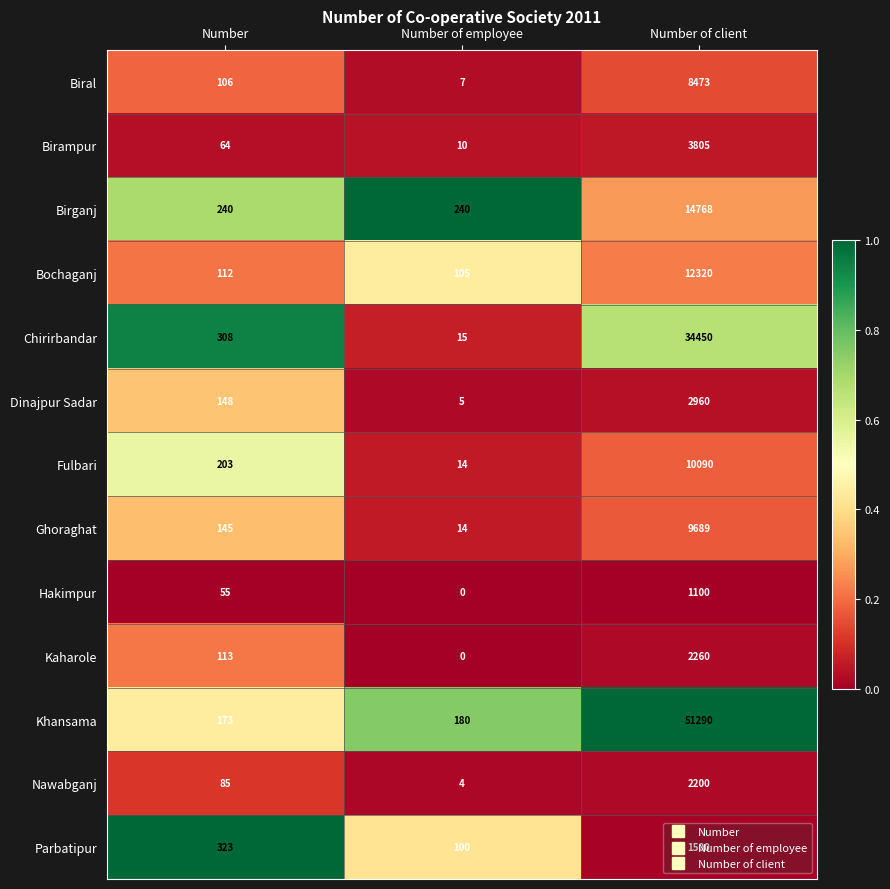

What is the sum of the Birganj values at Number and Number of employee?

480